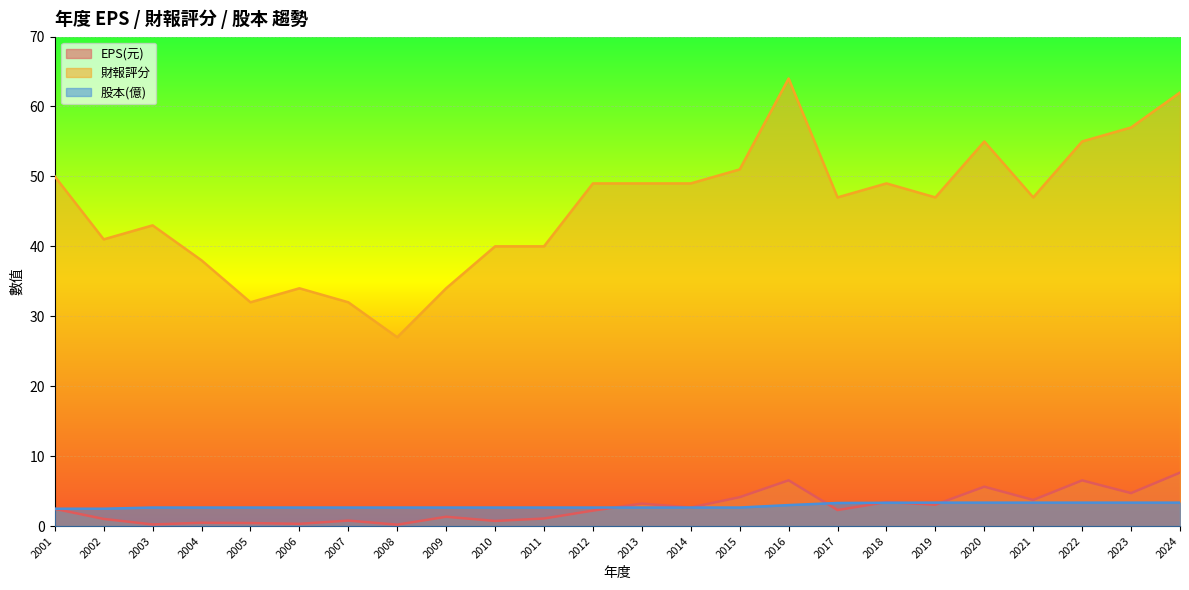

True or false: 股本(億) and EPS(元) cross at least once.

True